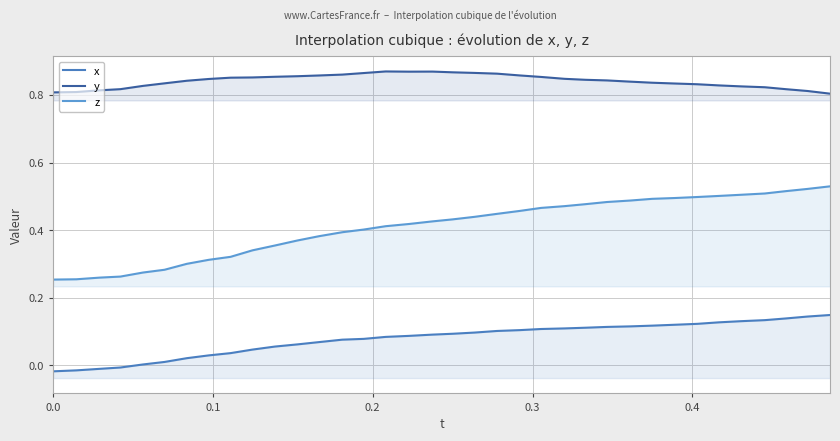

True or false: z and y cross at least once.

False